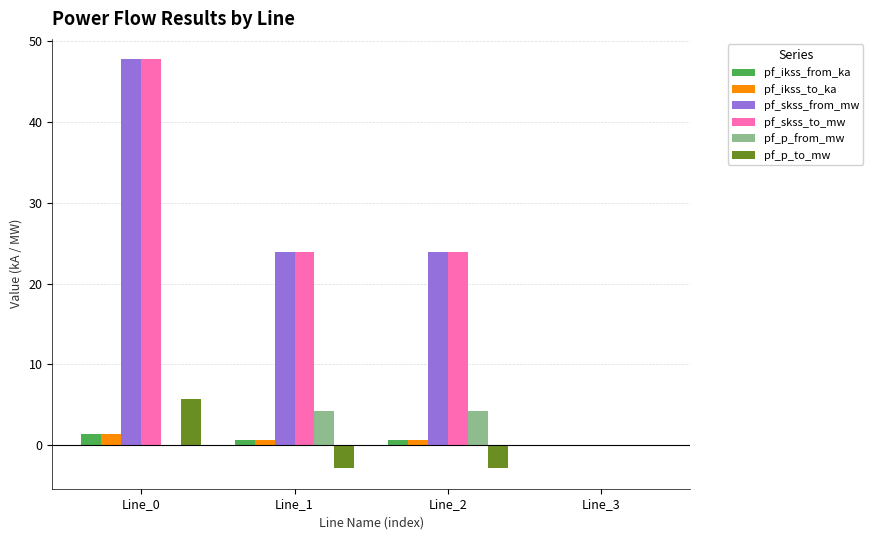

What is the greatest value displayed?

47.7